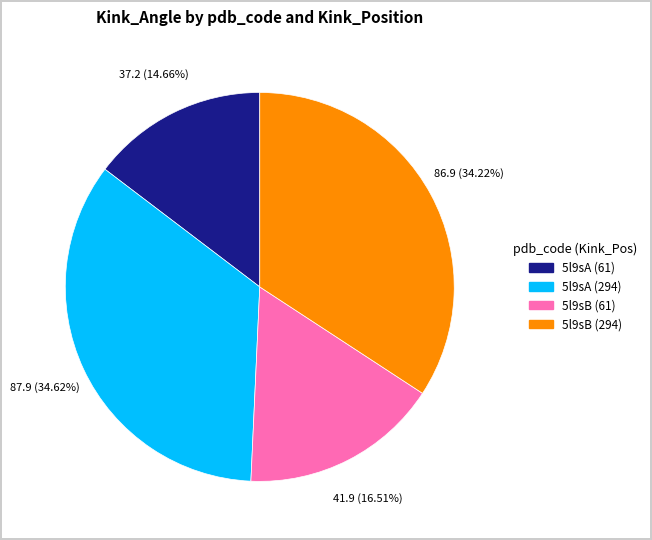

How many slices are in this pie chart?

4